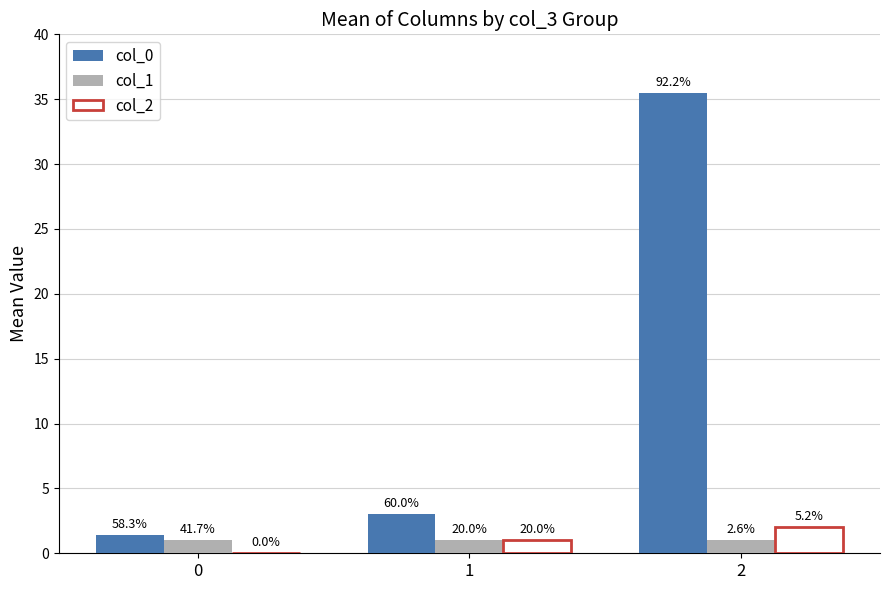

Which series has the largest range (max minus min)?

col_0